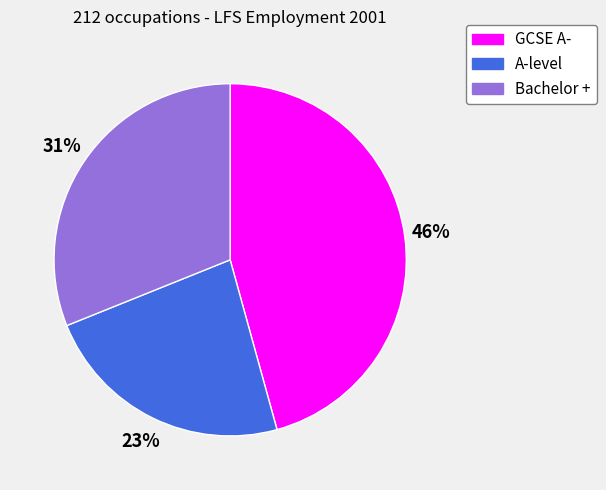

To the nearest percent, what percentage of the pie is A-level?

23%